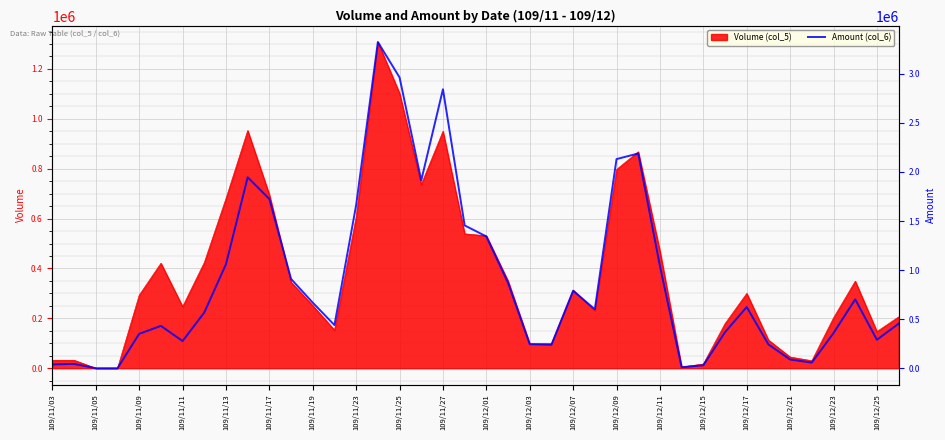

The value of Volume (col_5) at 109/12/23 is 45716. True or false?

False